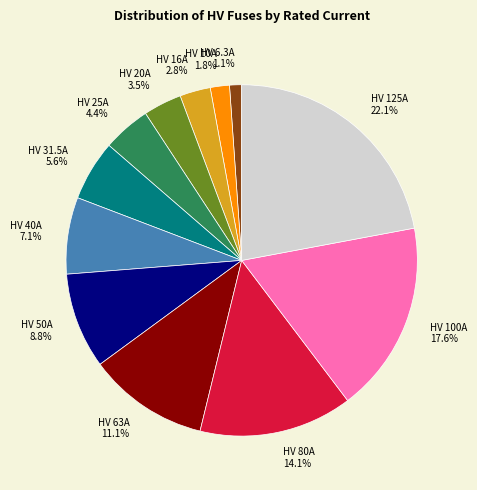

What is the smallest slice in the pie chart?

HV 6.3A